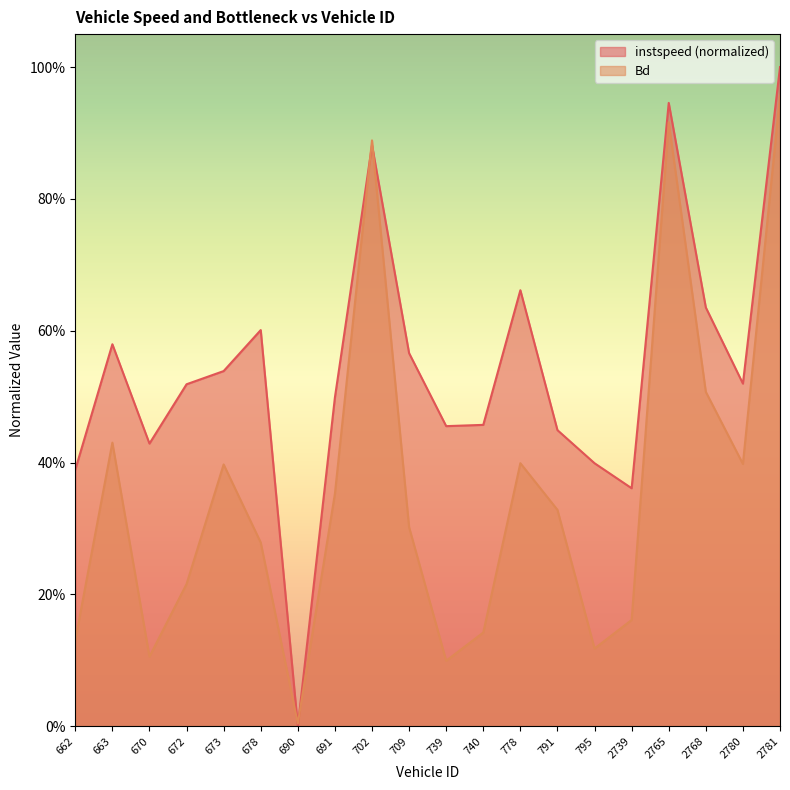

Between 740 and 2768, which series saw the biggest shift?

Bd